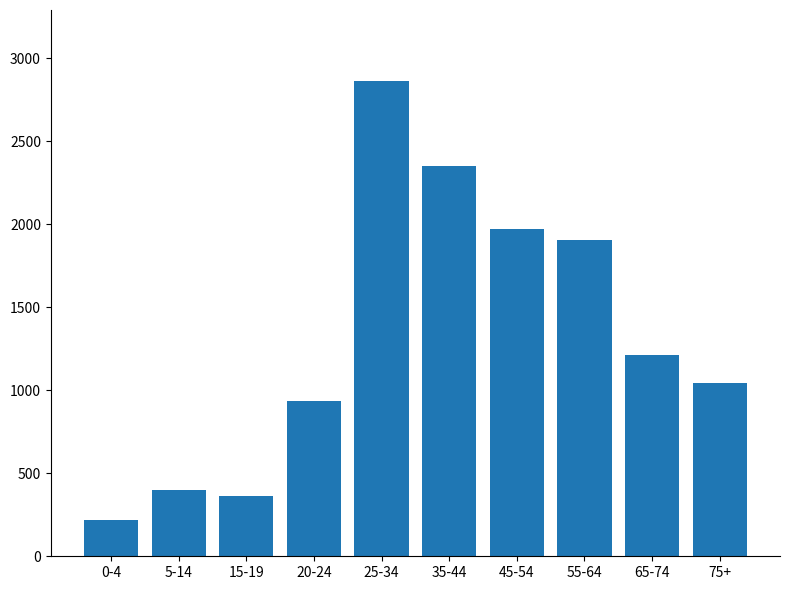

What is the ratio of the value at 0-4 to the value at 25-34?

0.1